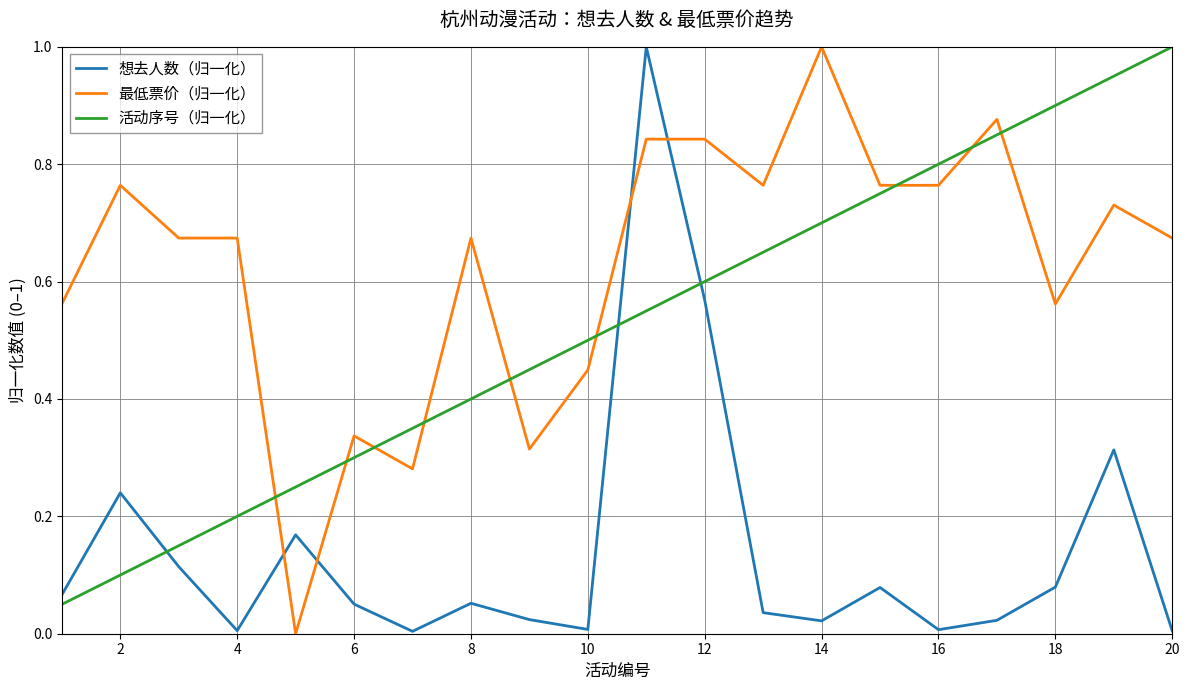

What is the maximum value shown in the chart?

1.0